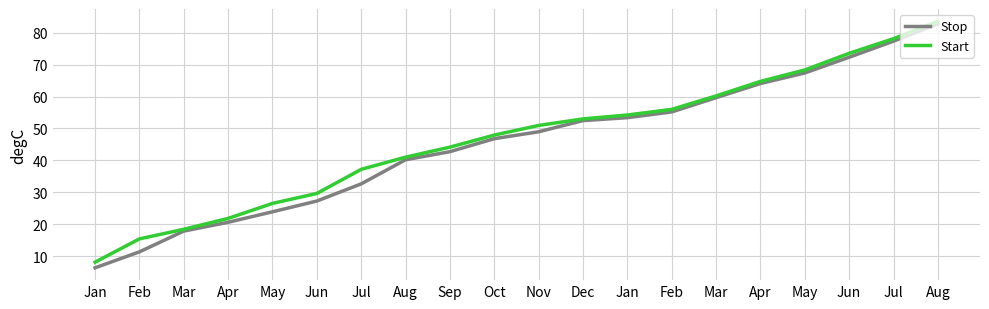

How many lines are shown in the chart?

2